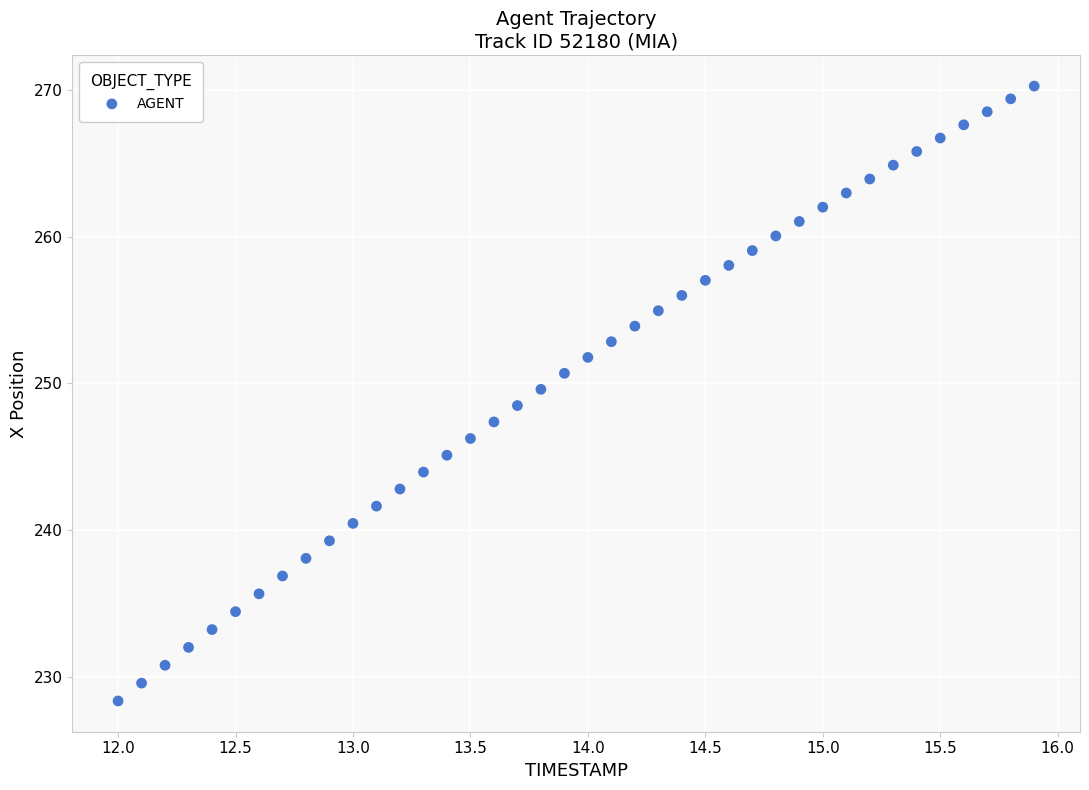

What is the range of Y values (max minus min)?

41.9